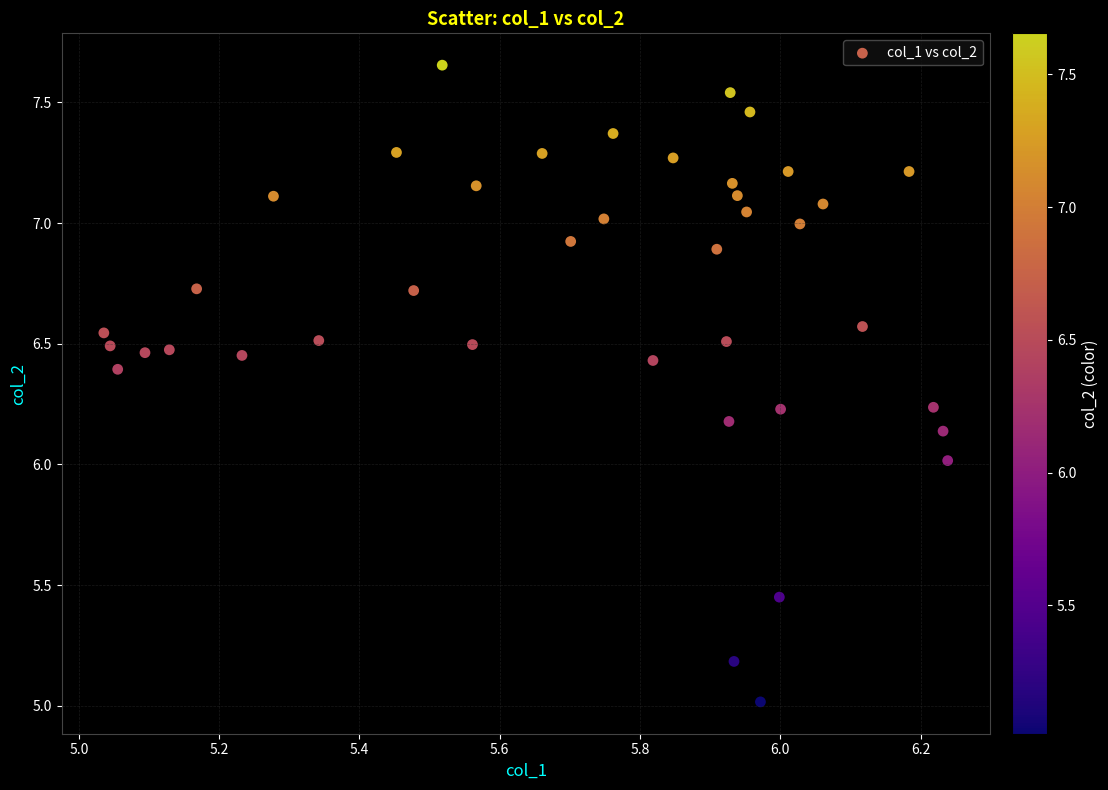

What is the range of Y values (max minus min)?

2.6